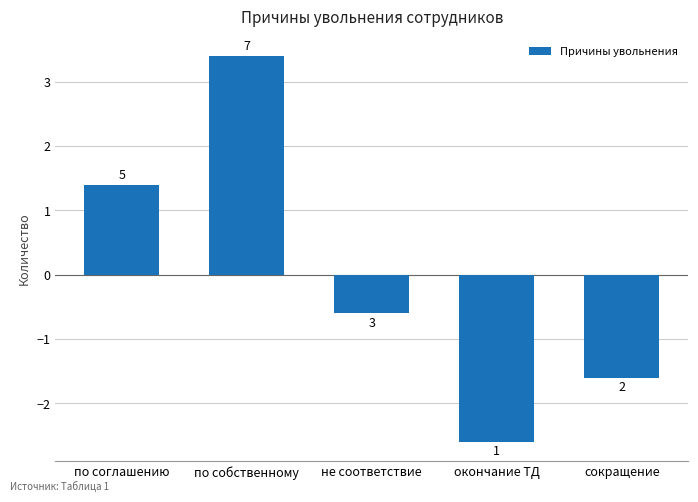

How many bars are there in total?

5